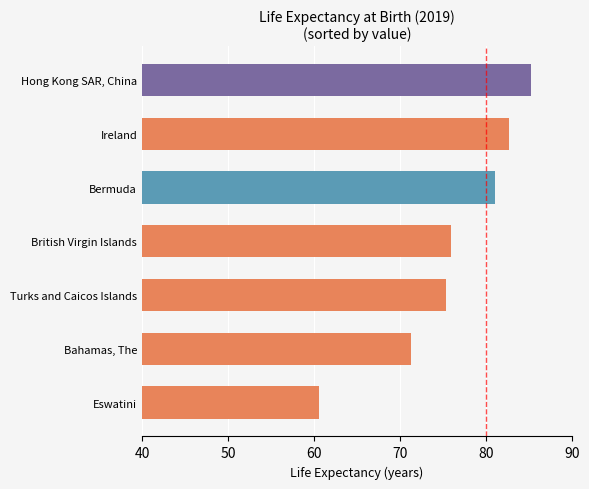

What is the greatest value displayed?

85.2